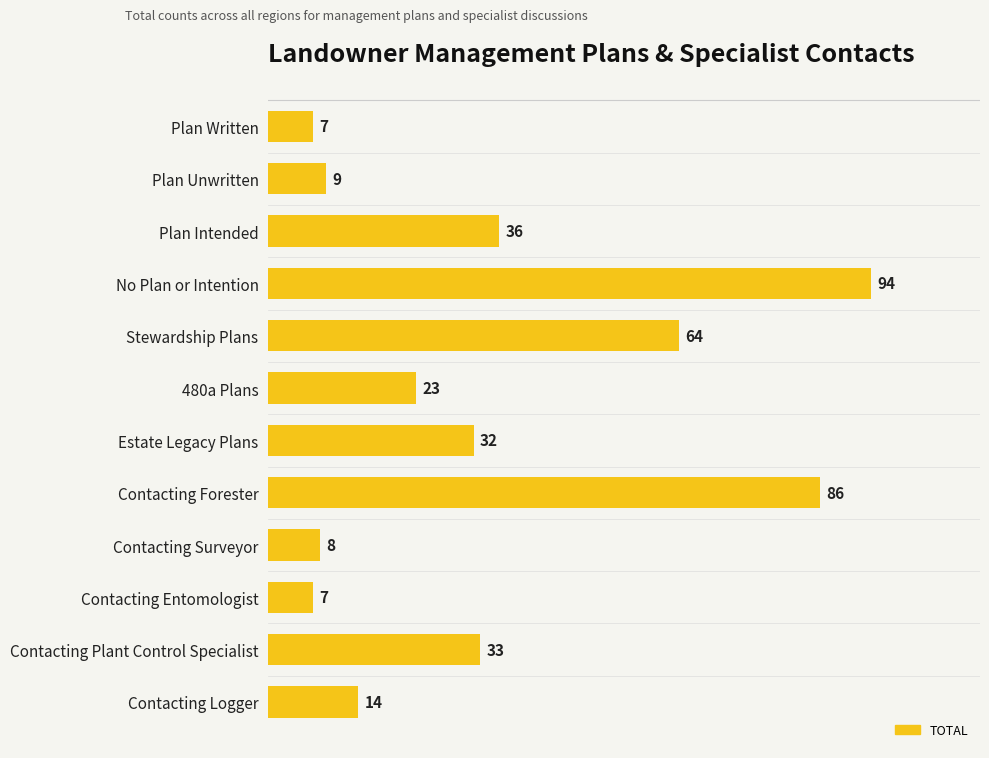

What is the difference between the maximum and minimum values?

87